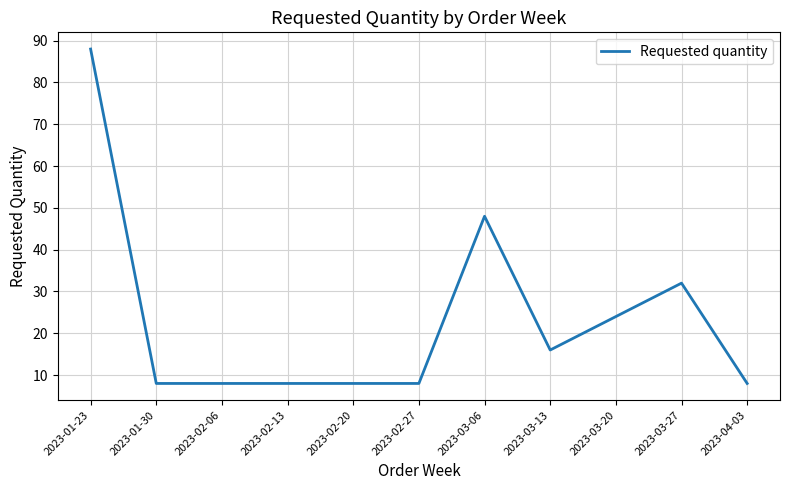

What position from the right is 2023-03-27?

2